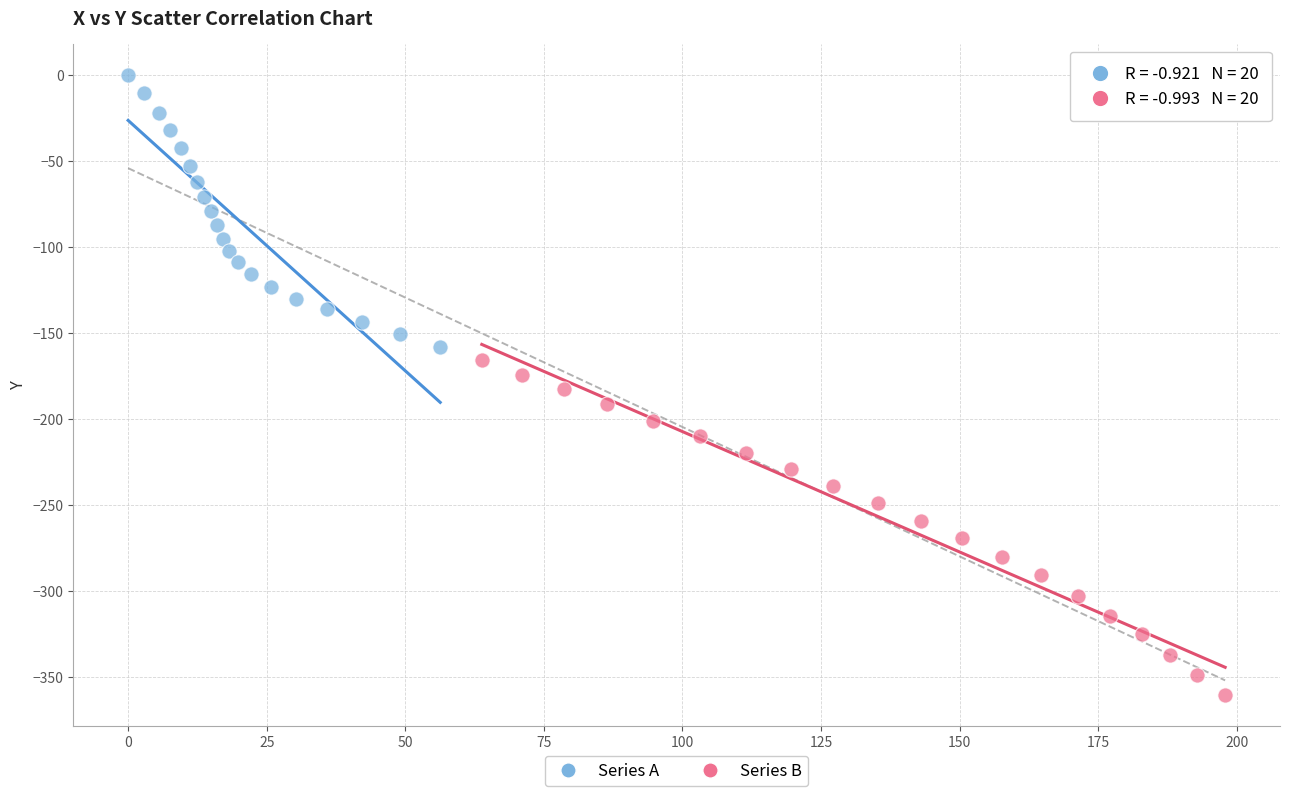

Which series reaches the maximum Y coordinate?

Series A